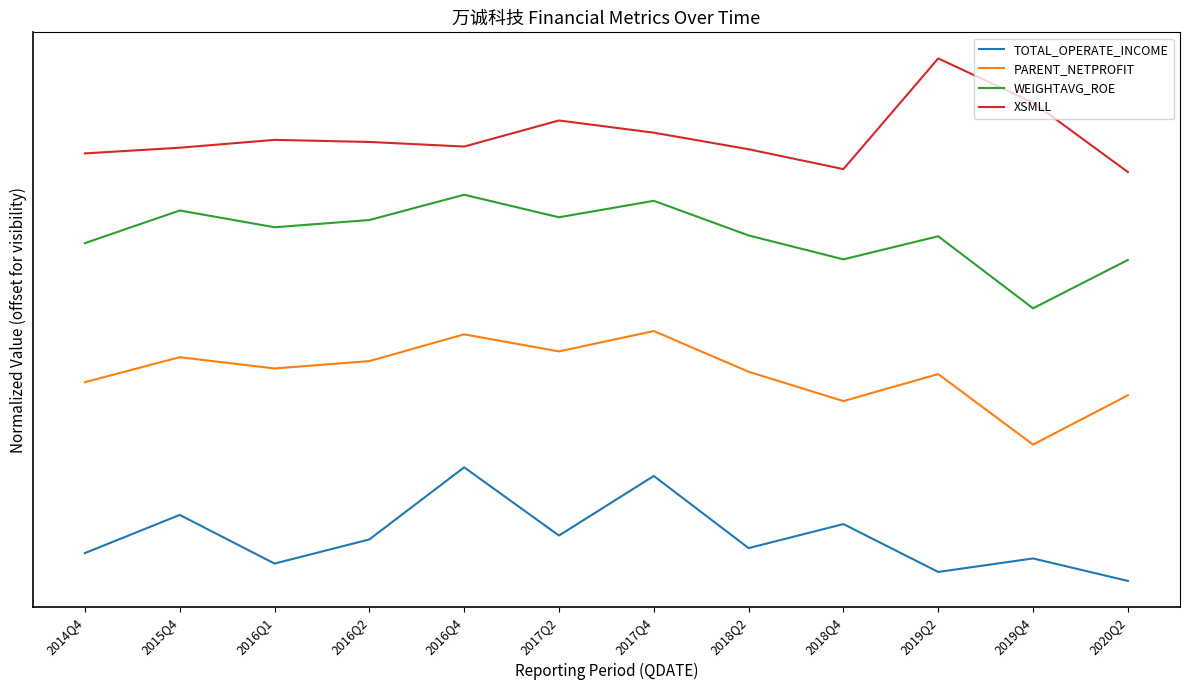

In XSMLL, how many points are higher than both neighbors (excluding endpoints)?

3